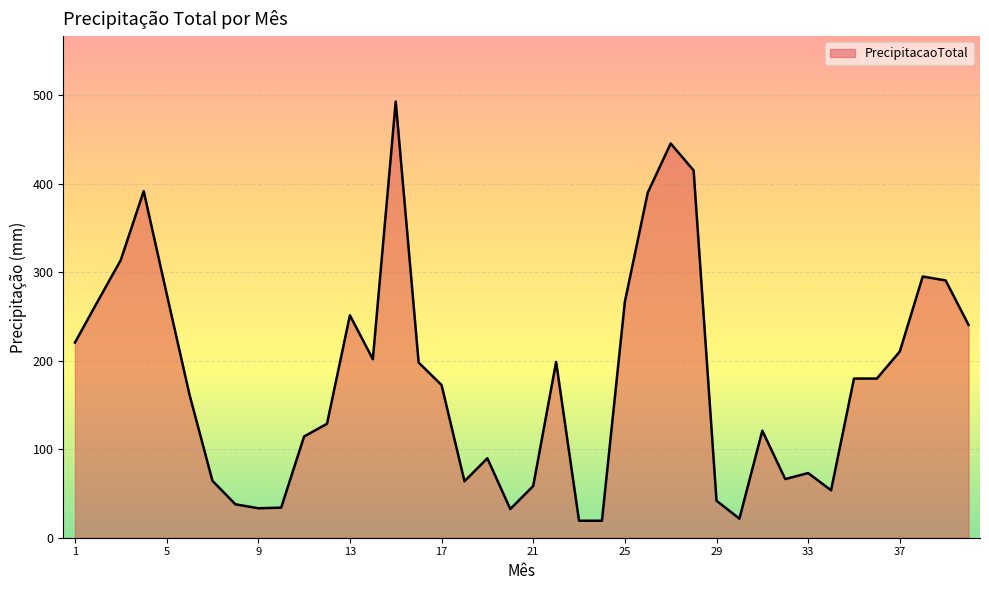

What is the minimum value shown in the chart?

19.2